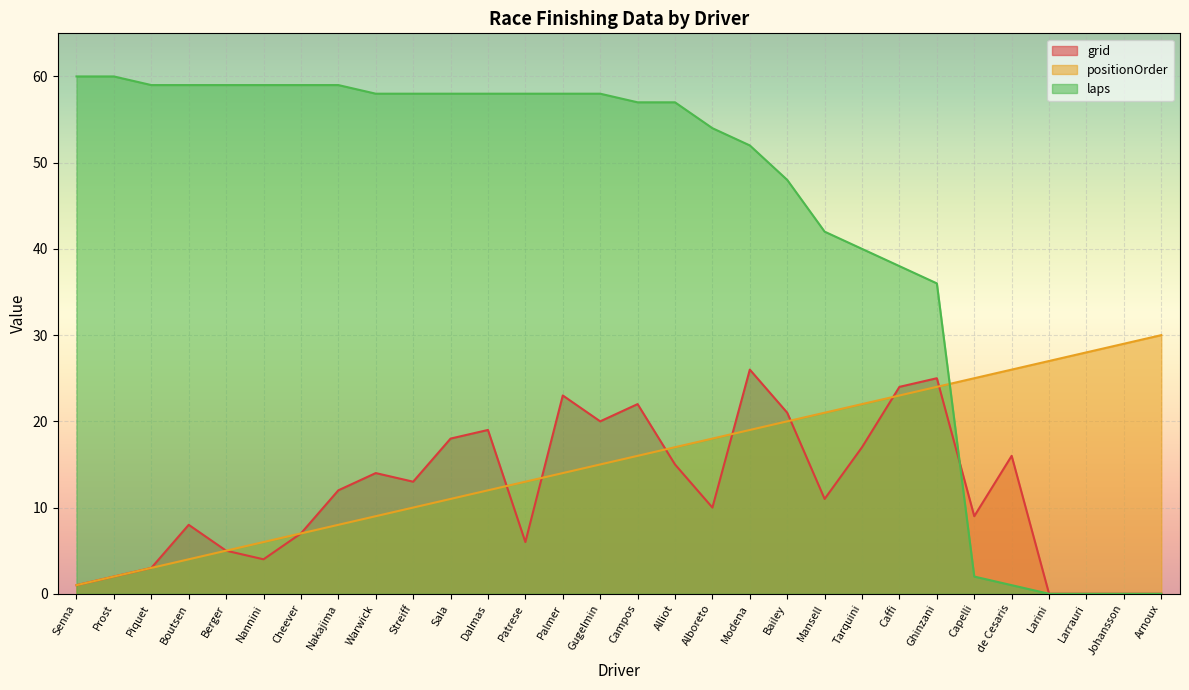

Rank the series at Sala from lowest to highest value.

positionOrder, grid, laps